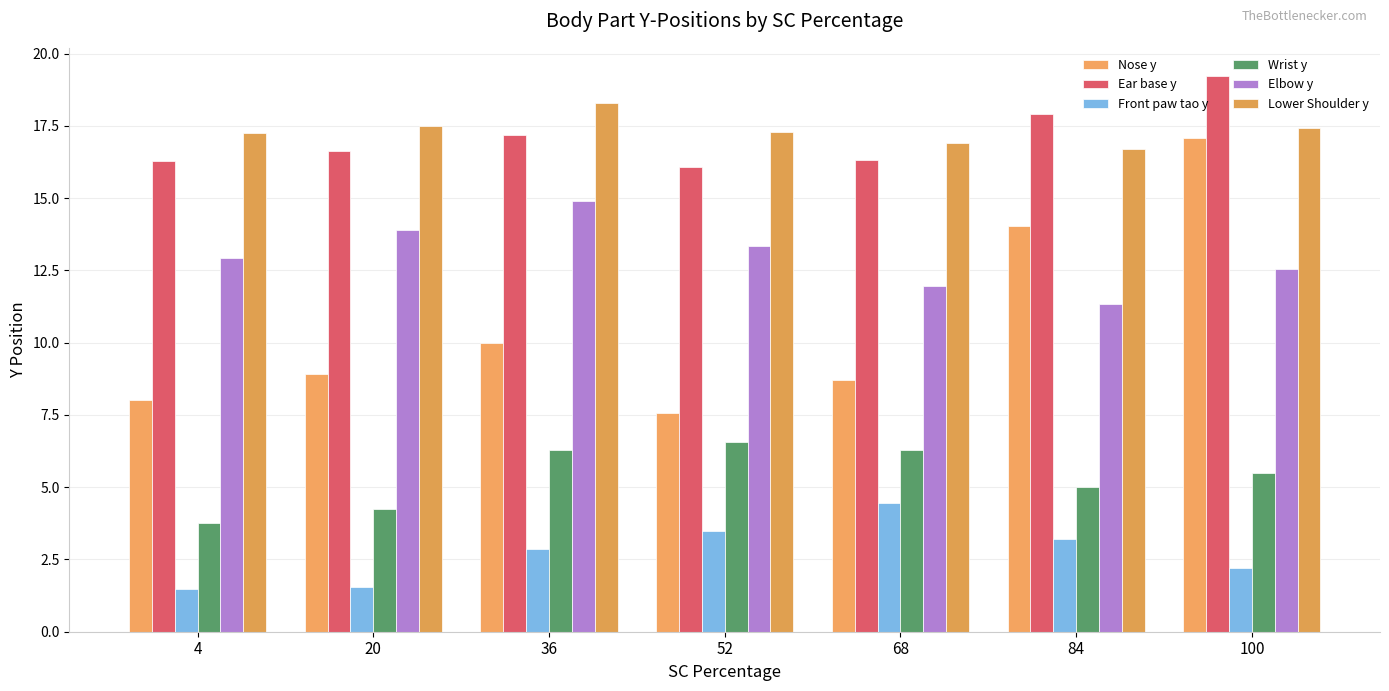

How many bars are there in each group?

6